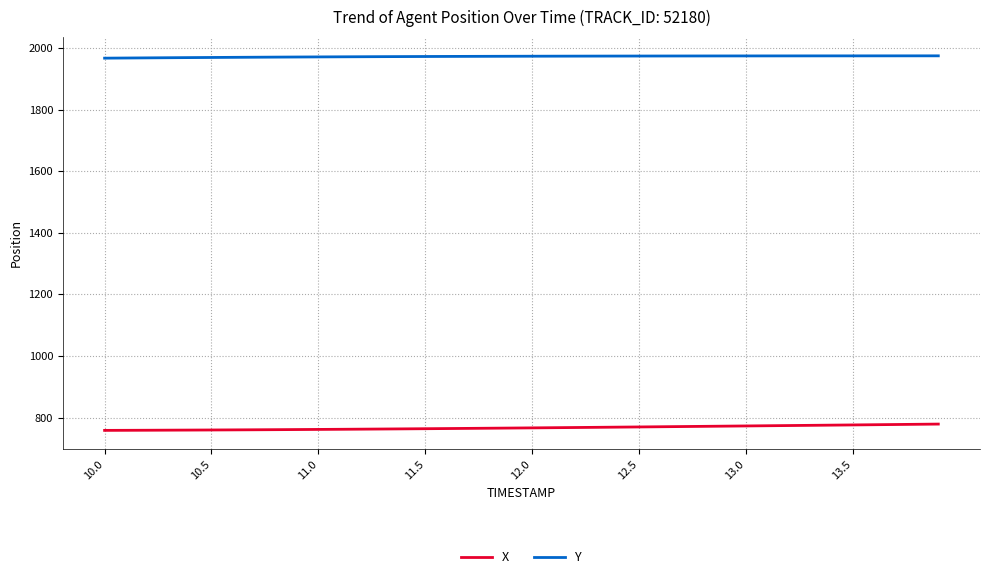

True or false: X and Y intersect in this chart.

False